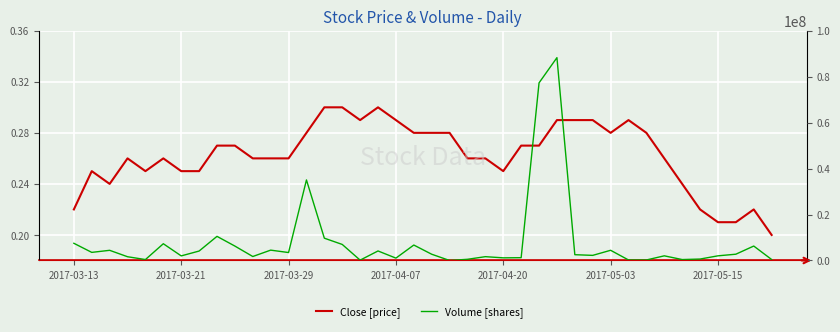

Is this an area chart (filled region under the line)?

No